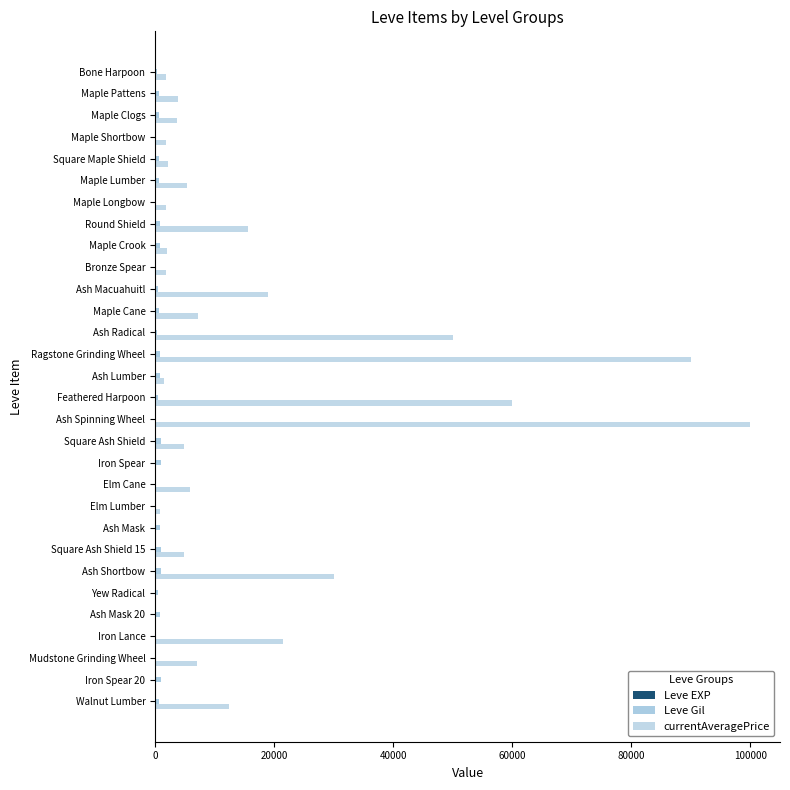

Count the number of data series in this chart.

3